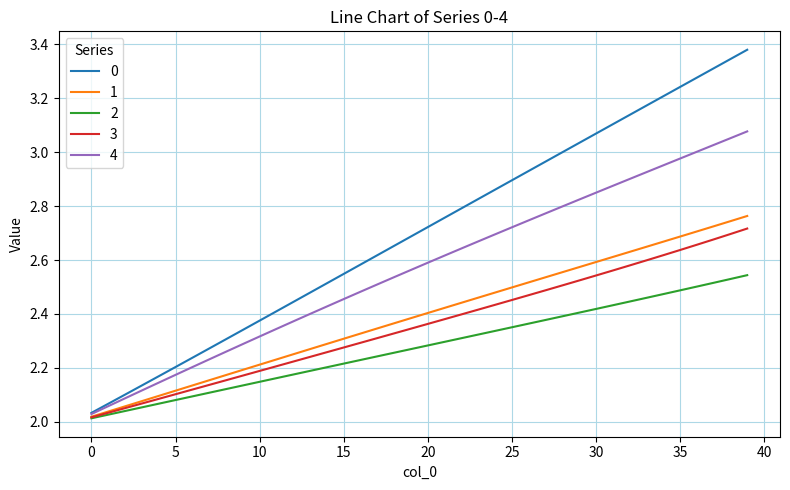

What is the average value of the 0 series?

2.7